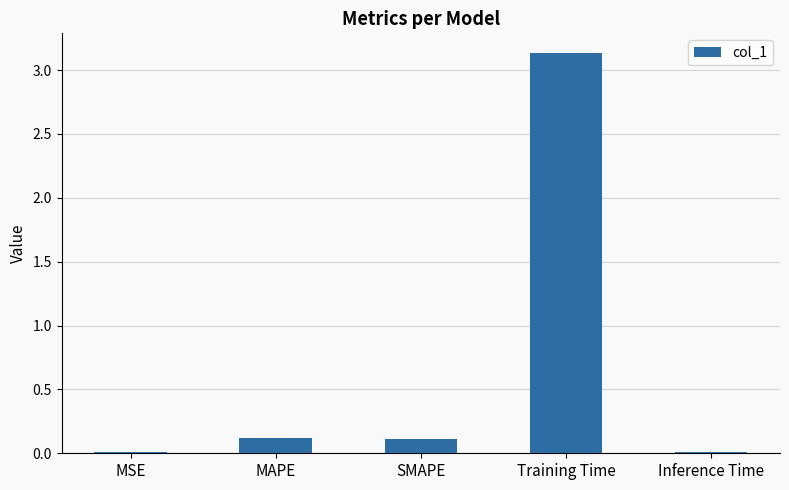

What is the difference between the second highest and minimum values?

0.1